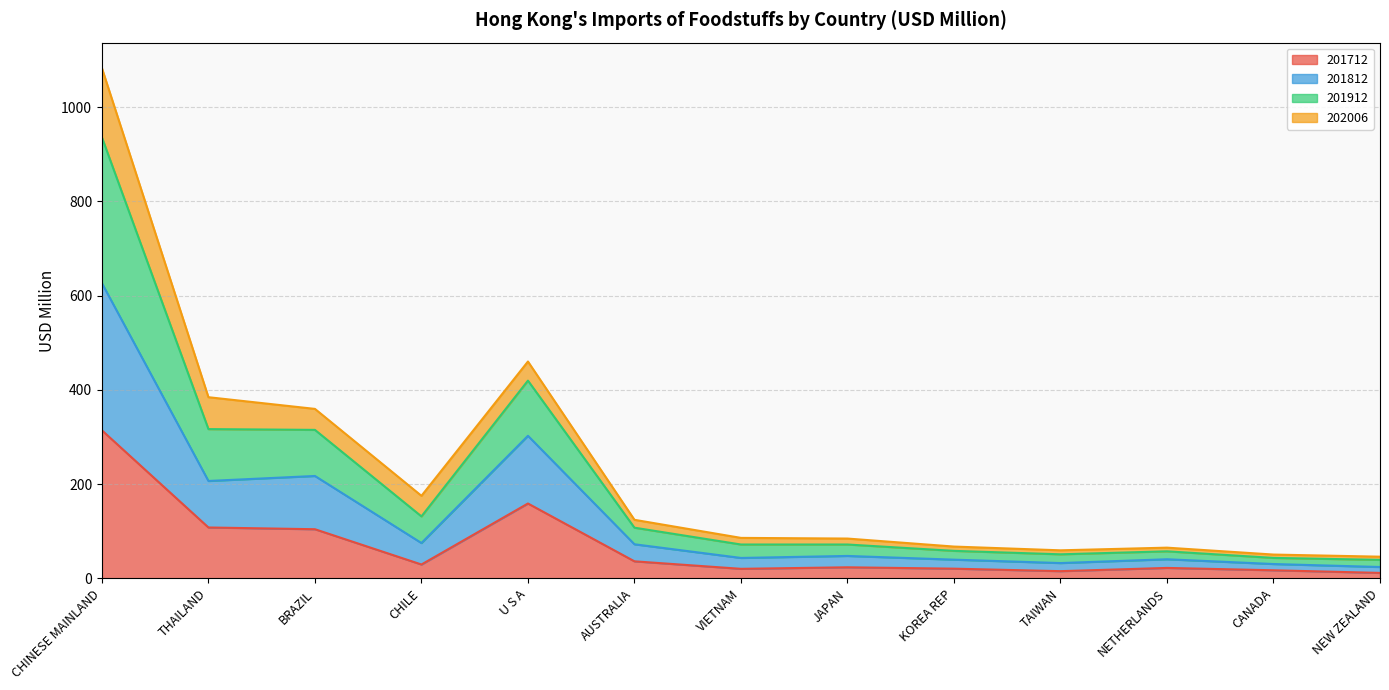

How many data points does each series have?

13